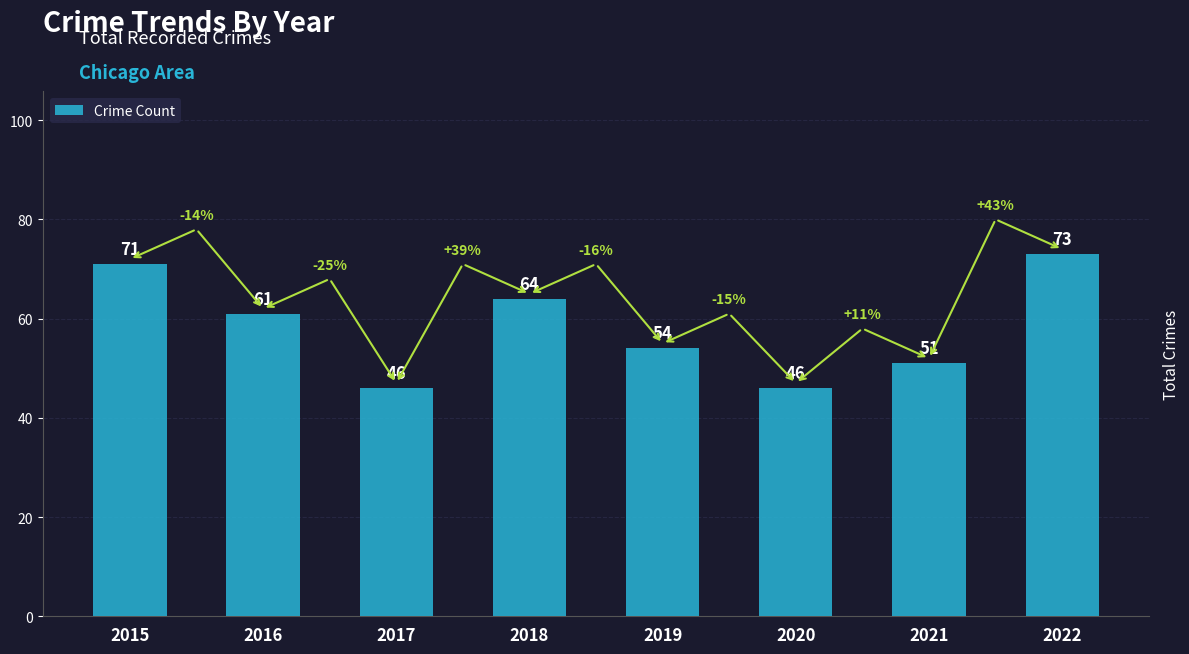

What is the change in value from 2019 to 2021?

-3